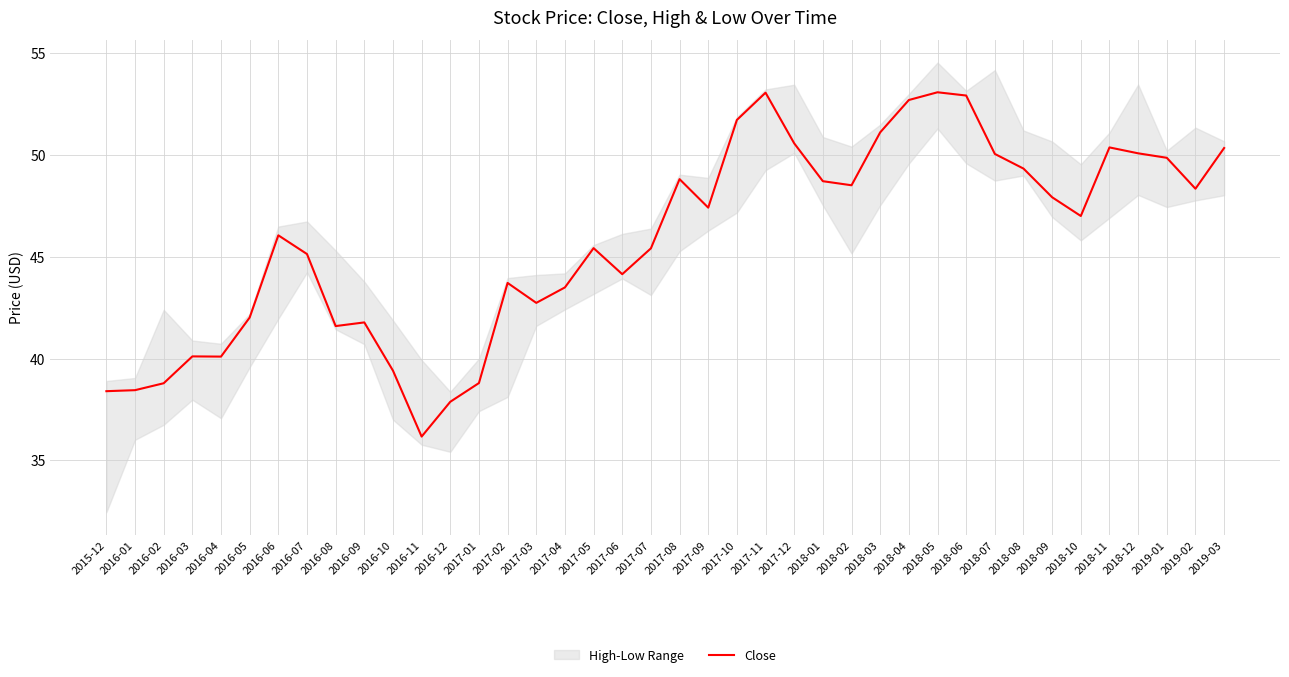

What is the change in value from 2016-10 to 2018-05?

+13.7